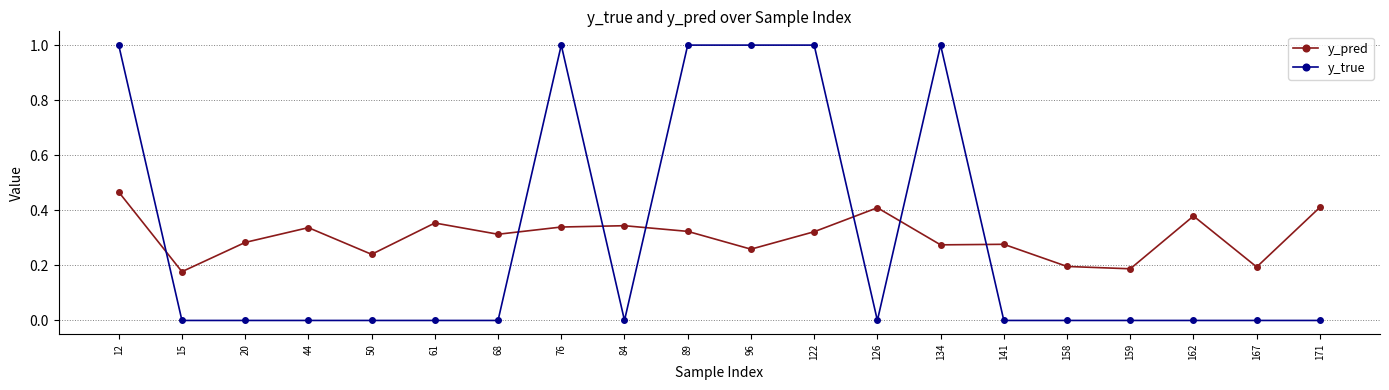

How many distinct data groups are displayed?

2